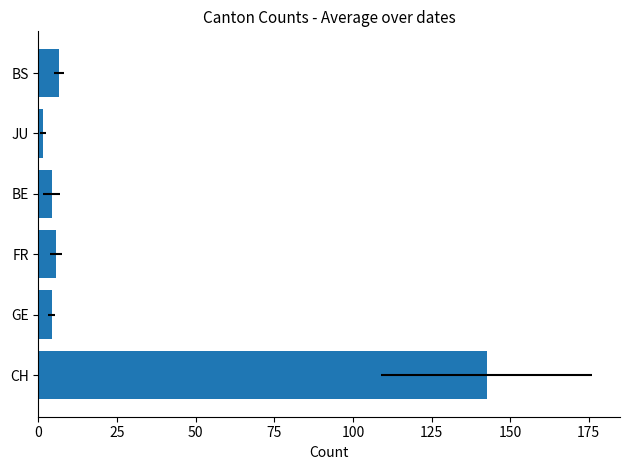

How many bars are there in total?

6